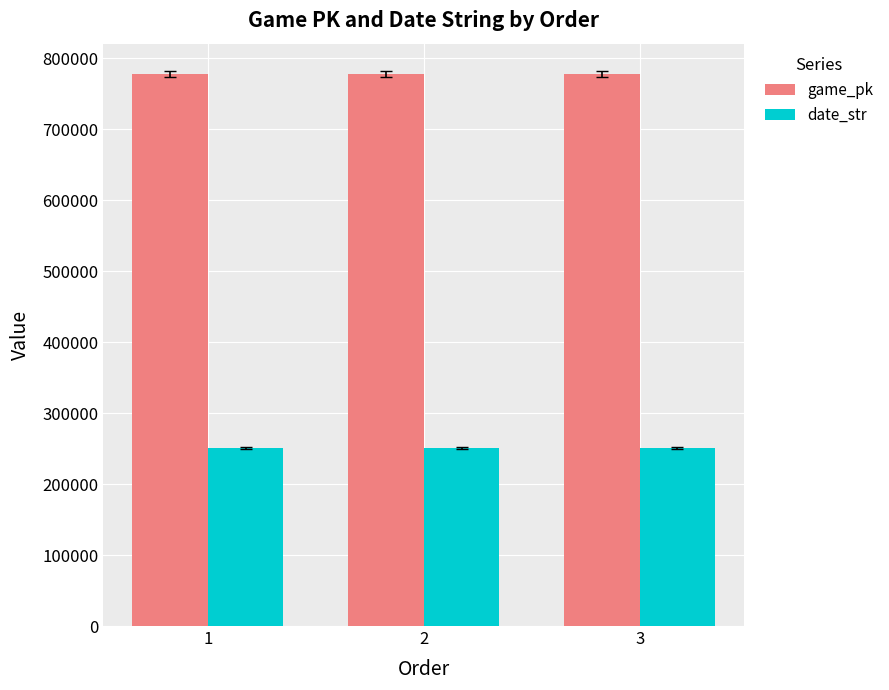

What is the spread (max minus min) of values at 2?

527168